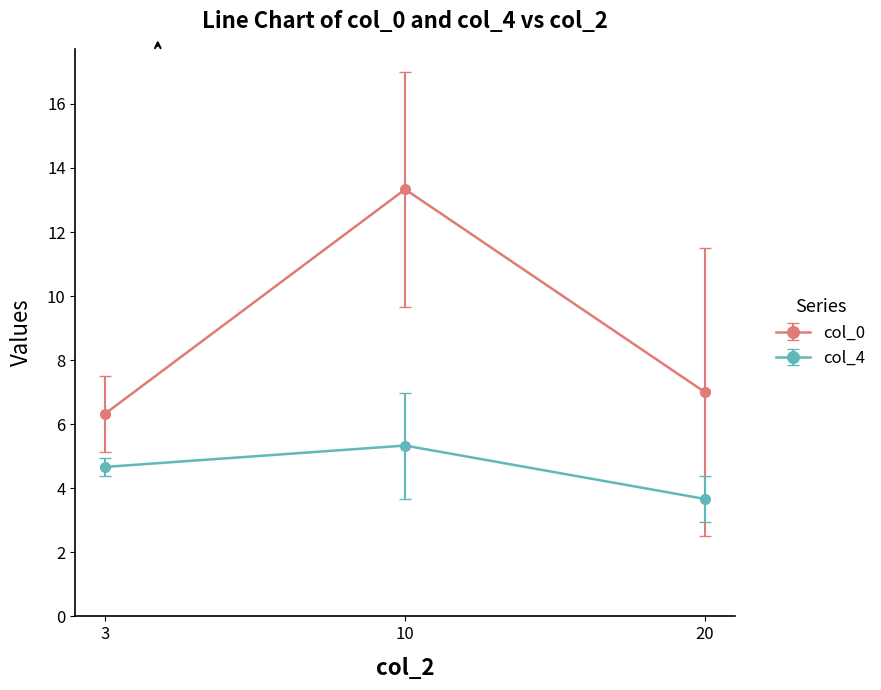

Reading left to right, what are all the values shown in this chart?

col_0: 3=6.3	10=13.3	20=7.0
col_4: 3=4.7	10=5.3	20=3.7